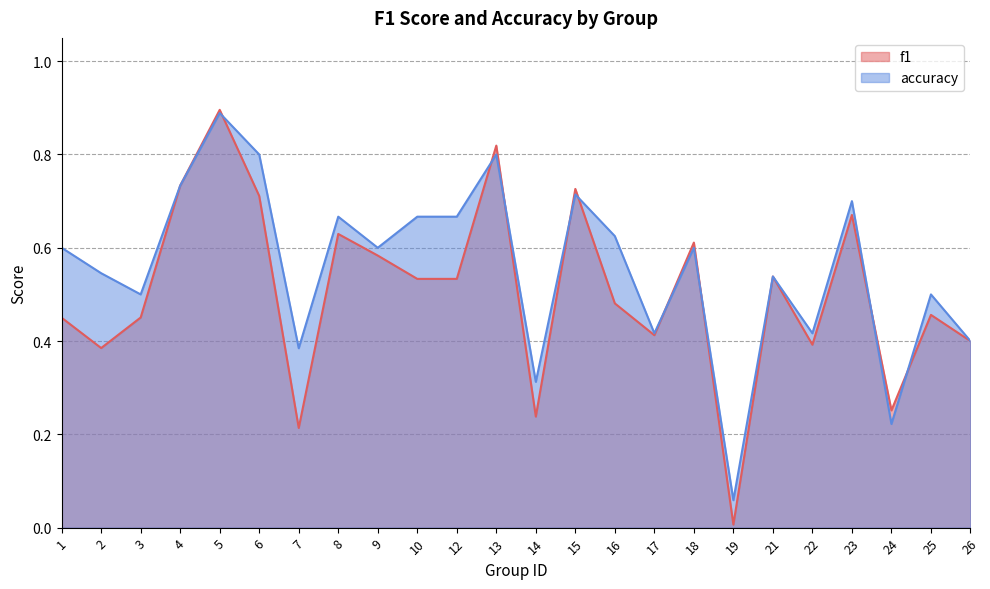

Is it true that f1 equals 0.4 at 26?

True